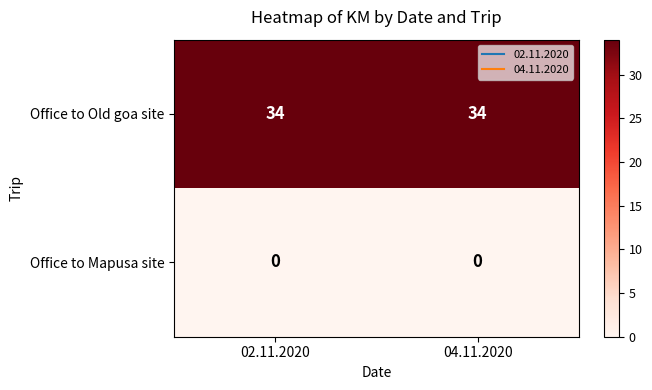

What is the greatest value displayed?

34